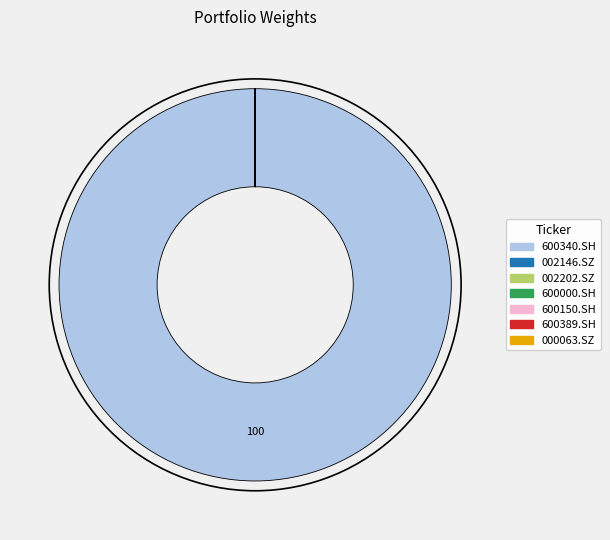

Is it true that 600340.SH is 94% of the pie?

False